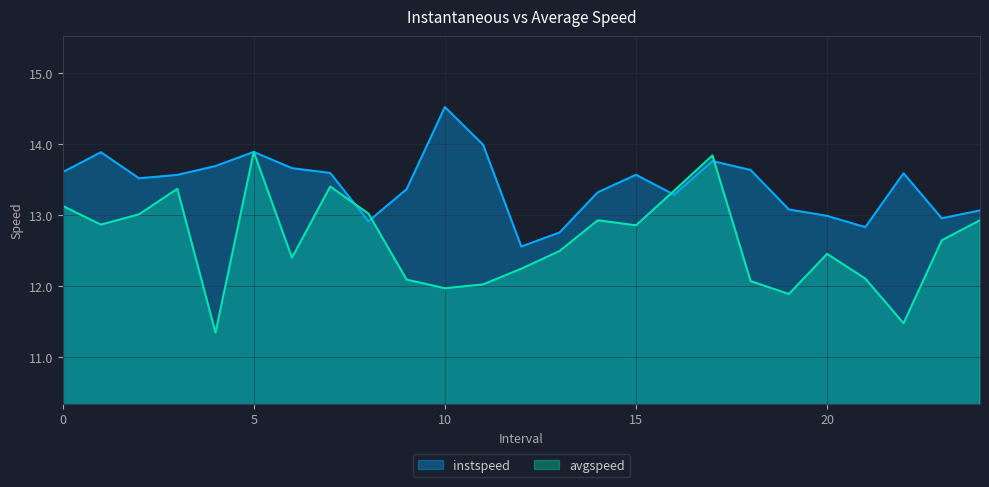

What is the difference between the highest and lowest values at 21.0?

0.7